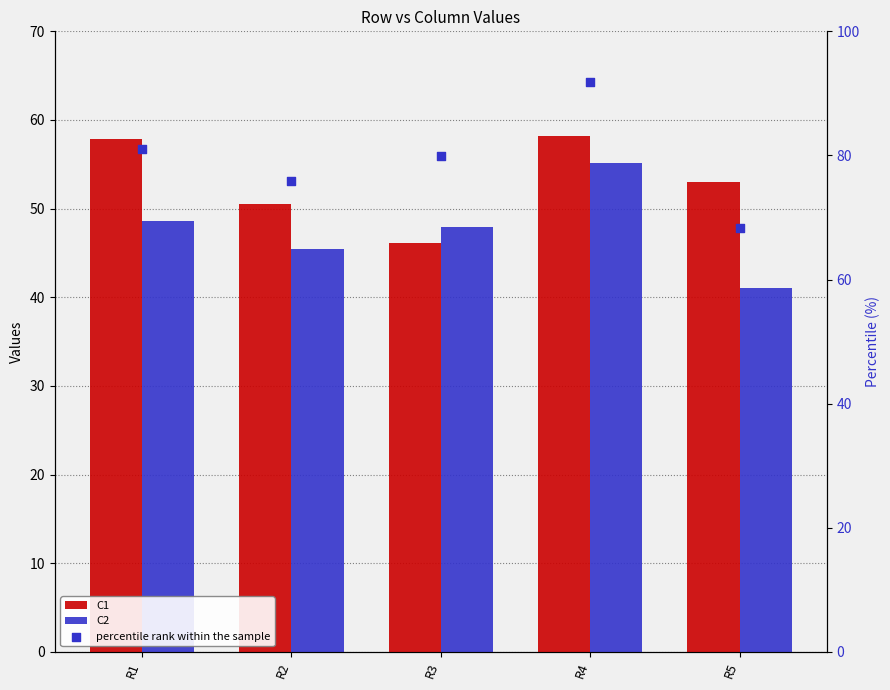

Which series contains the highest Y value?

percentile rank within the sample